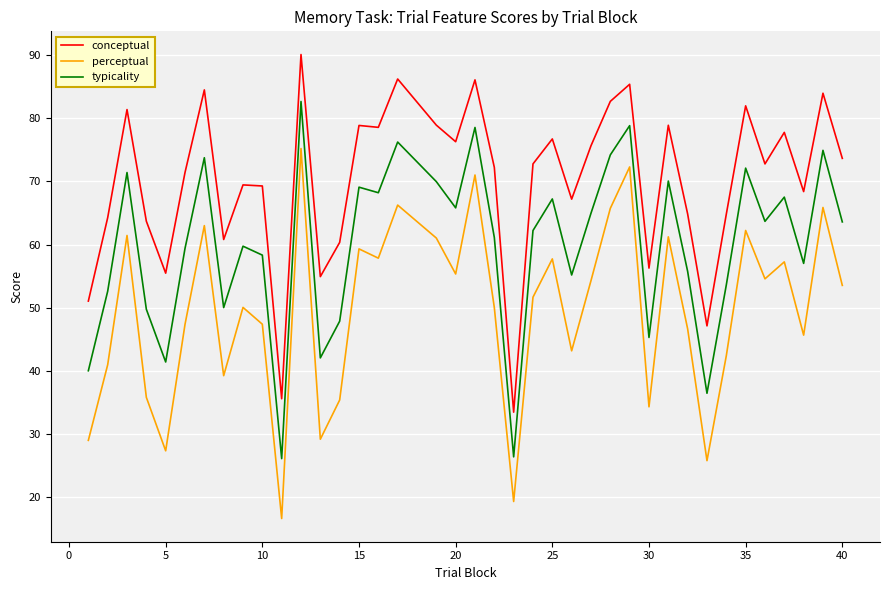

What is the smallest value displayed?

16.5